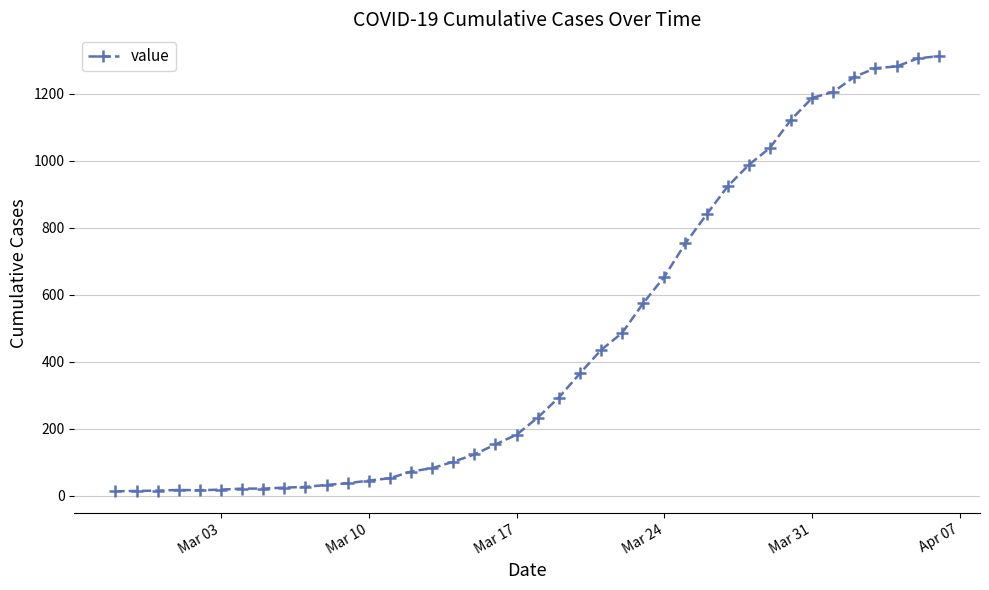

How many data points are less than 233?

20